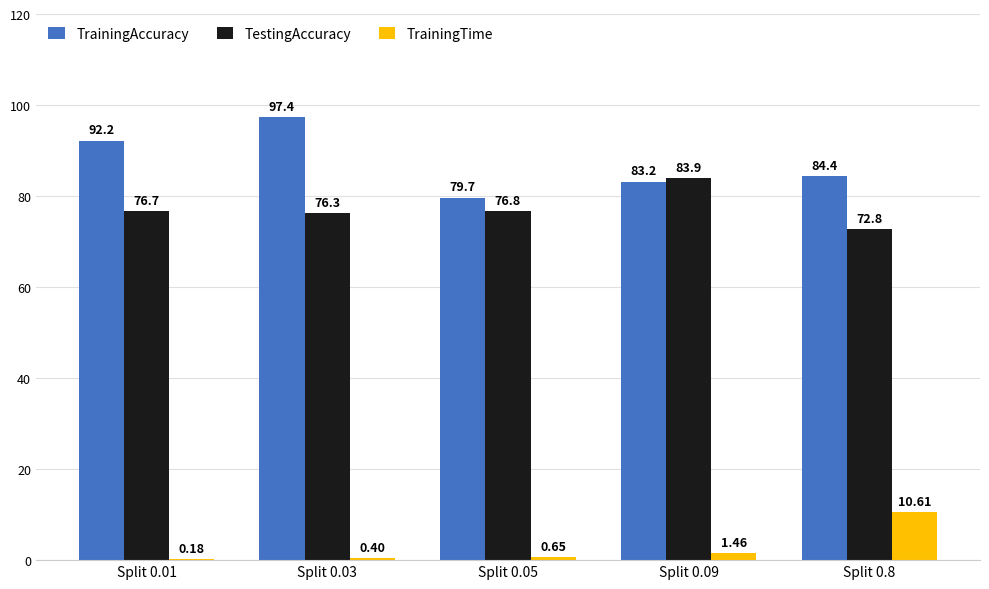

What is the maximum value shown in the chart?

97.4